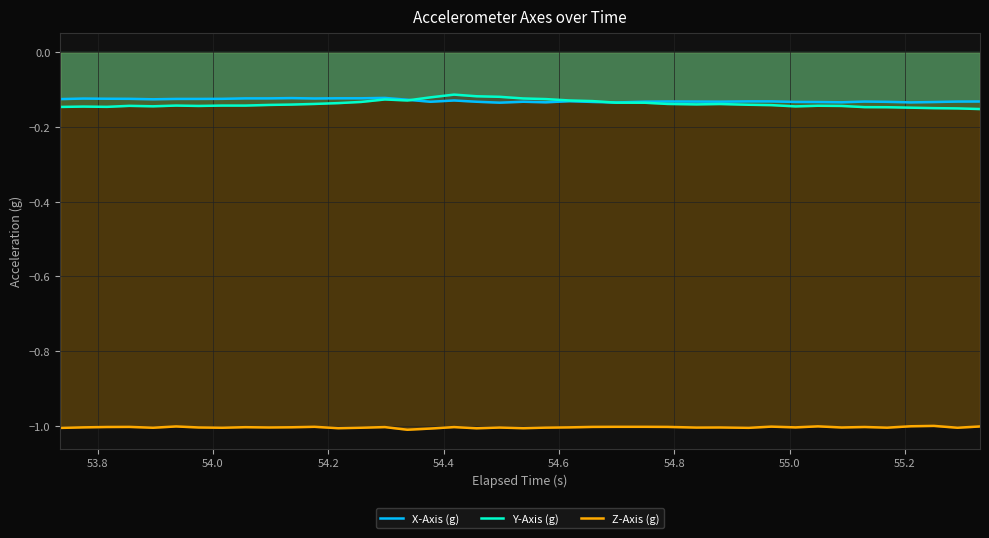

True or false: X-Axis (g) and Z-Axis (g) intersect in this chart.

False